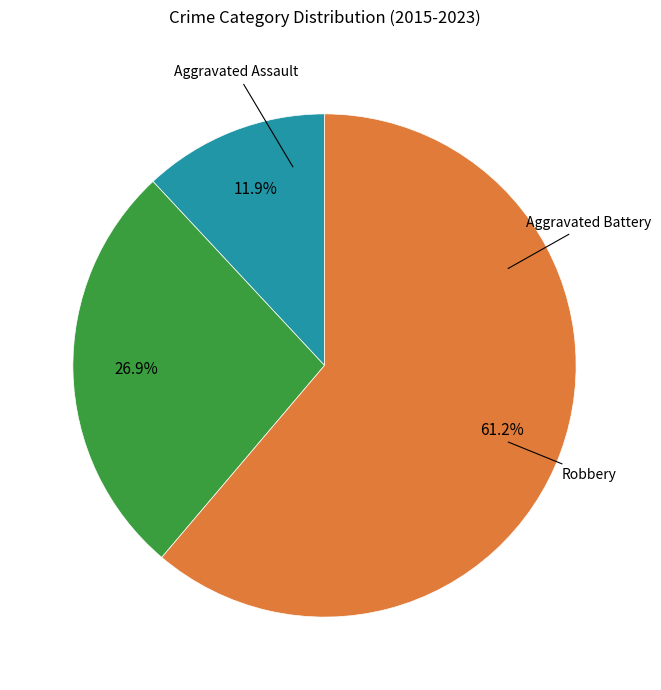

Is there a majority slice in this chart?

Yes